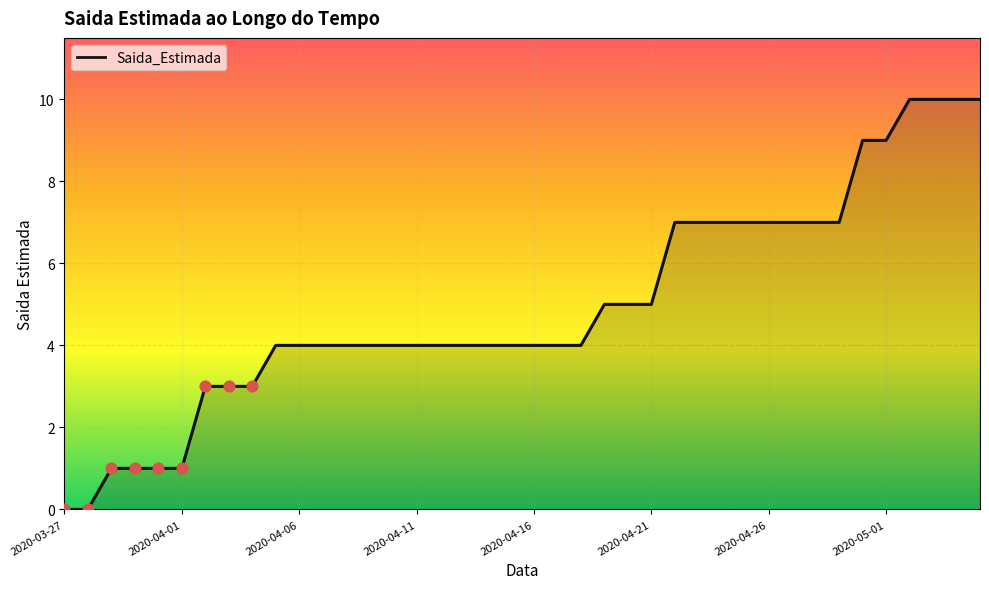

What is the maximum value shown in the chart?

10